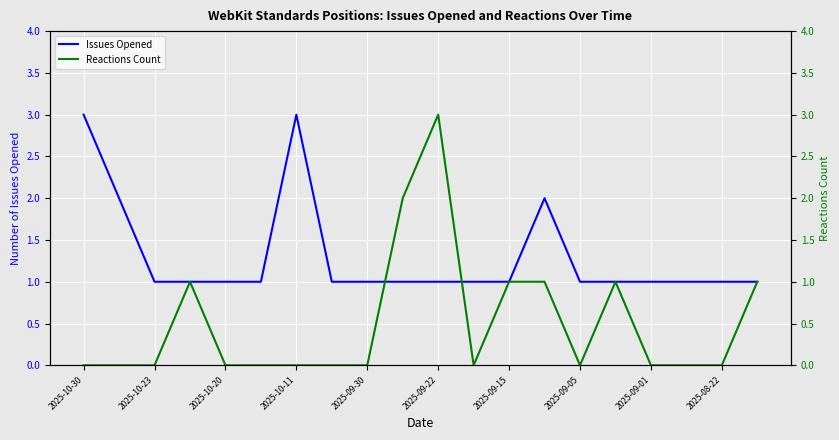

What is the maximum value for Issues Opened?

3